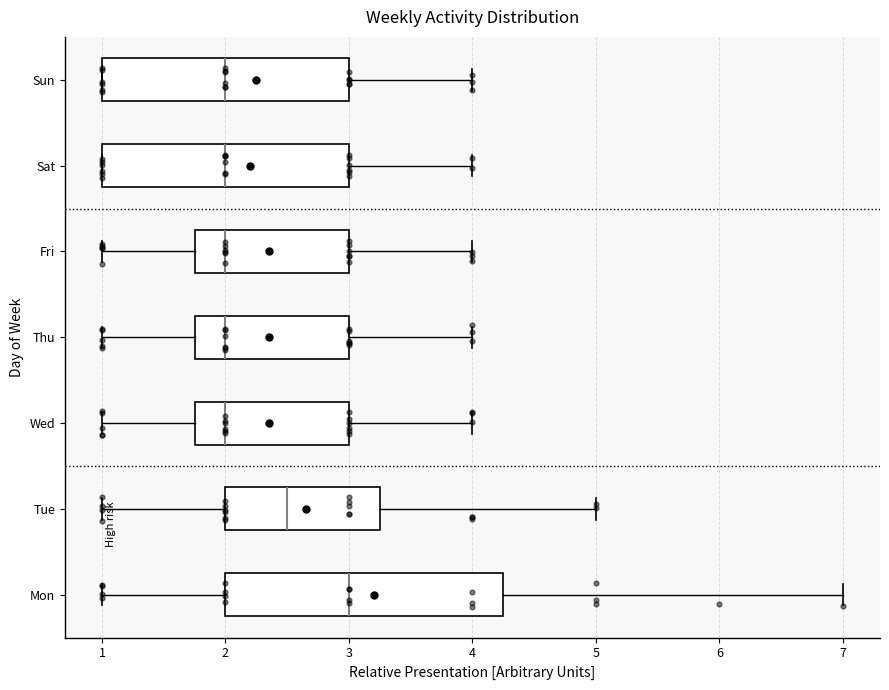

Which box is the widest, from its left edge to its right edge?

Mon